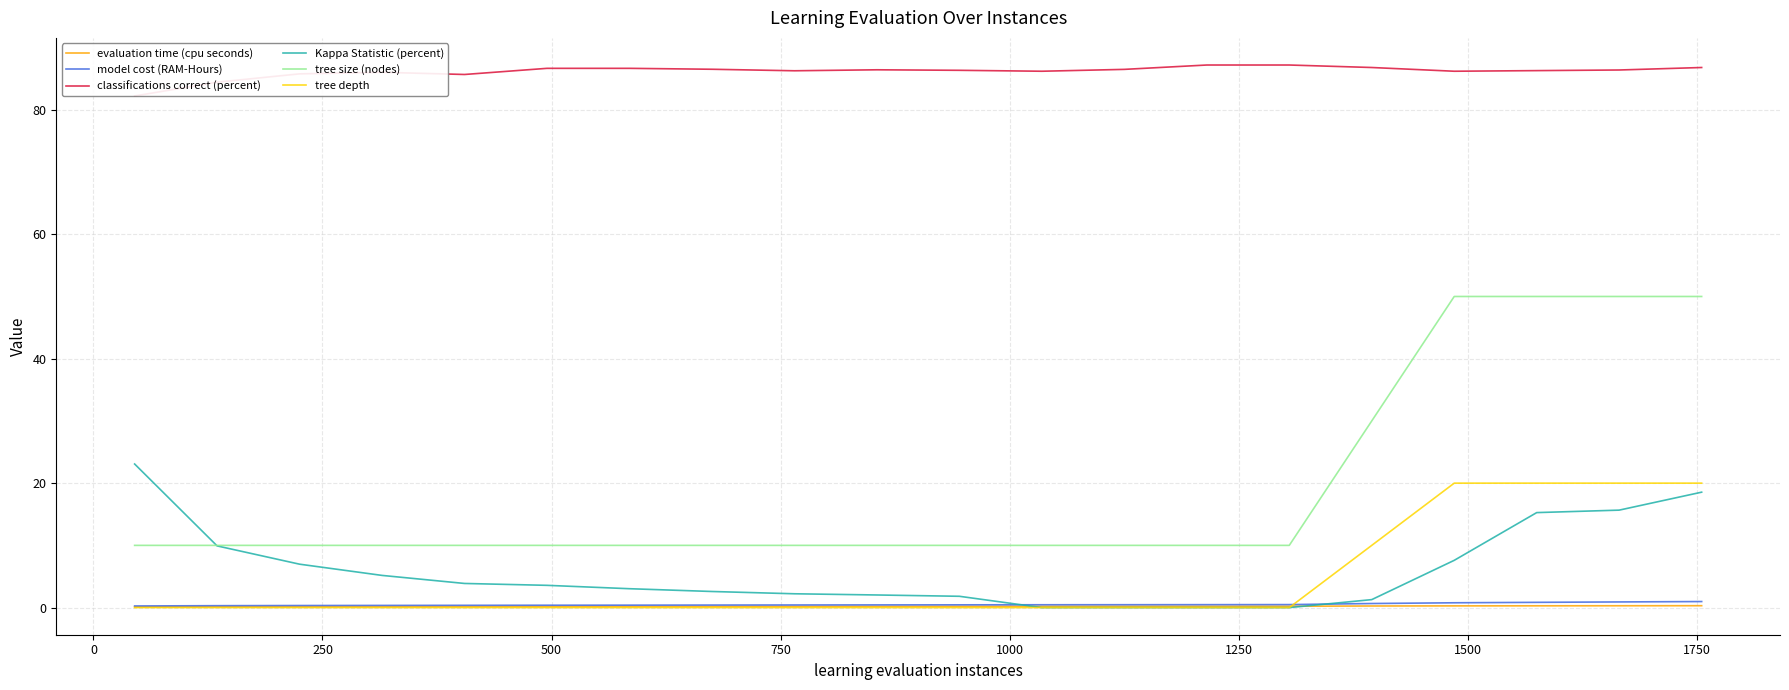

Which series has the widest spread of values?

tree size (nodes)